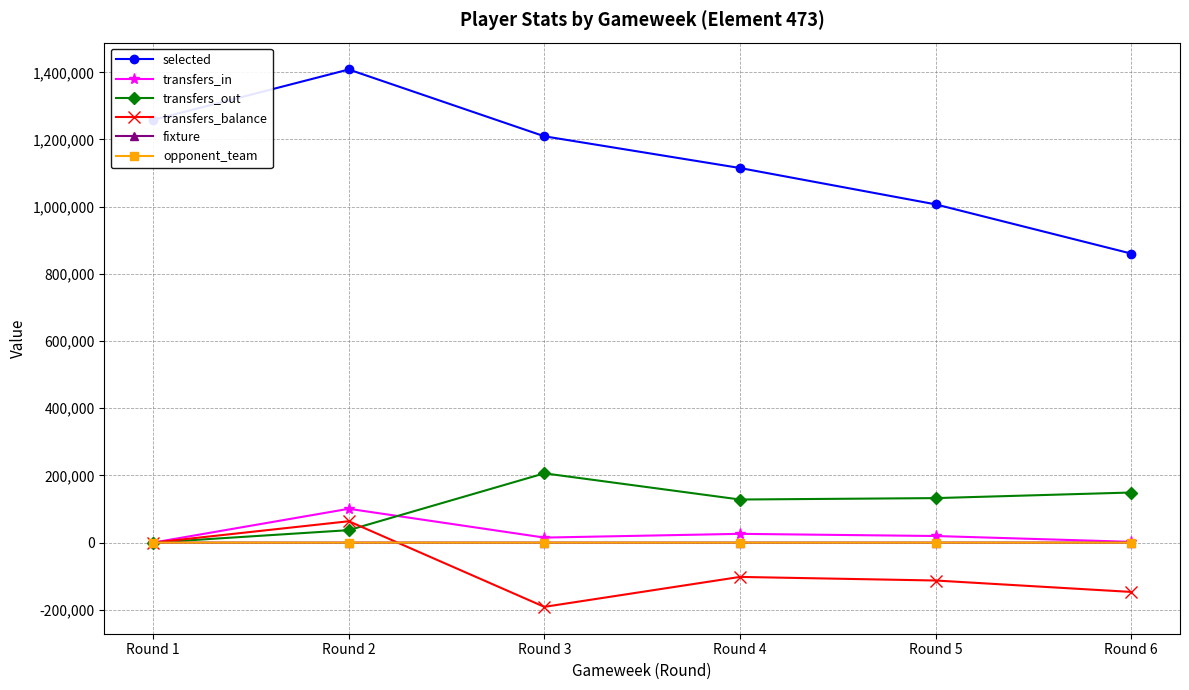

True or false: transfers_in and selected intersect in this chart.

False